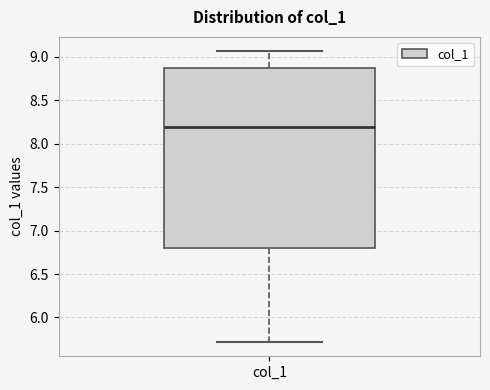

Transcribe this box plot: give where the median line is, the range the box spans, and where the two whiskers end, as read against the y-axis. The values are not printed on the chart, so give them approximately, as read against the axis.

median 8.20, box 6.80 to 8.85, whiskers 5.70 to 9.05